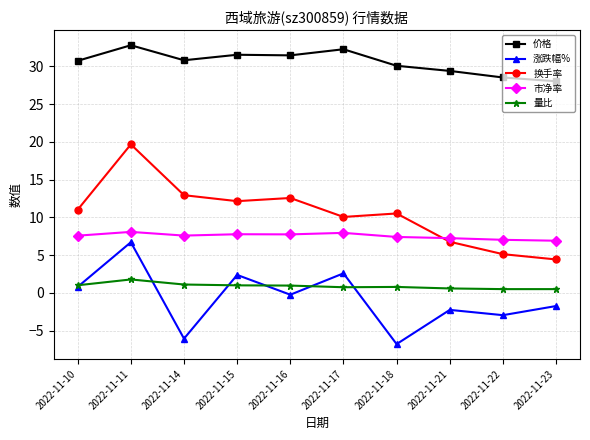

The value of 价格 at 2022-11-15 is 31.5. True or false?

True